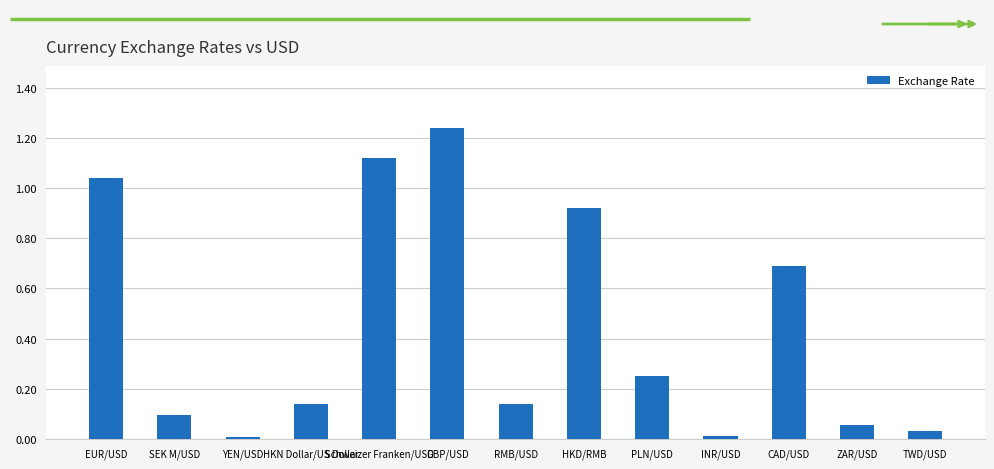

What is the sum of all values?

5.7